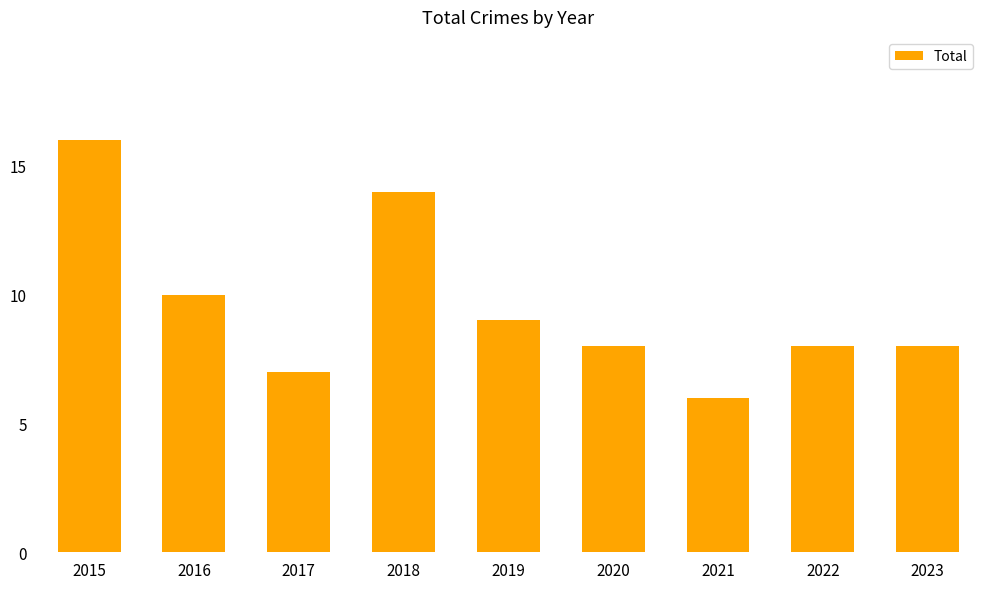

True or false: the data shows 9 at 2019.

True